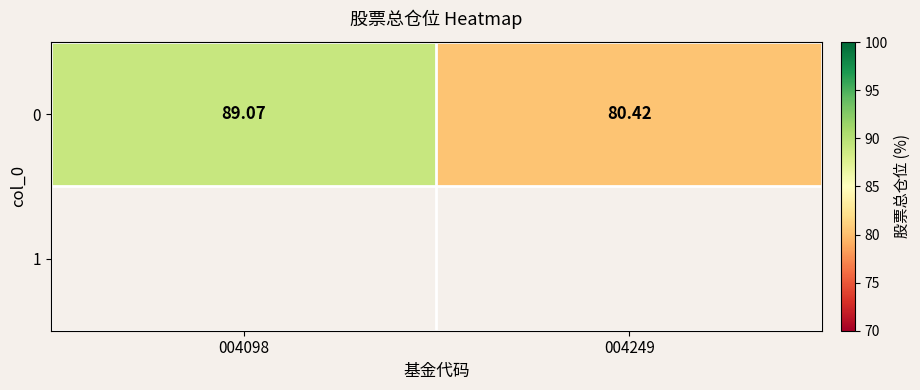

What is the smallest value displayed?

80.4